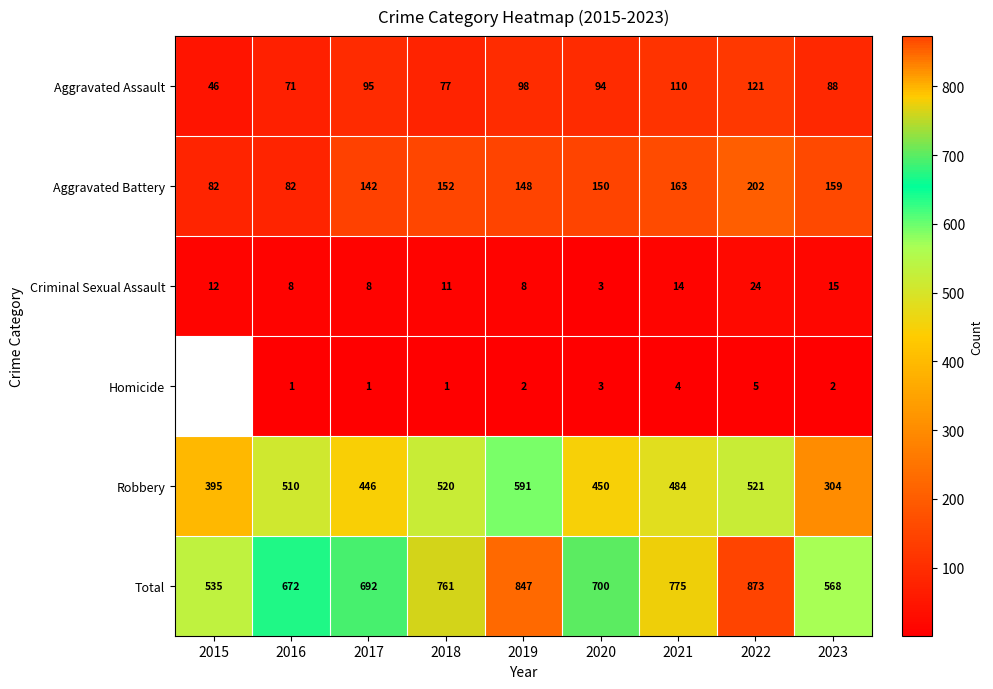

At which label does Robbery reach its peak?

2019